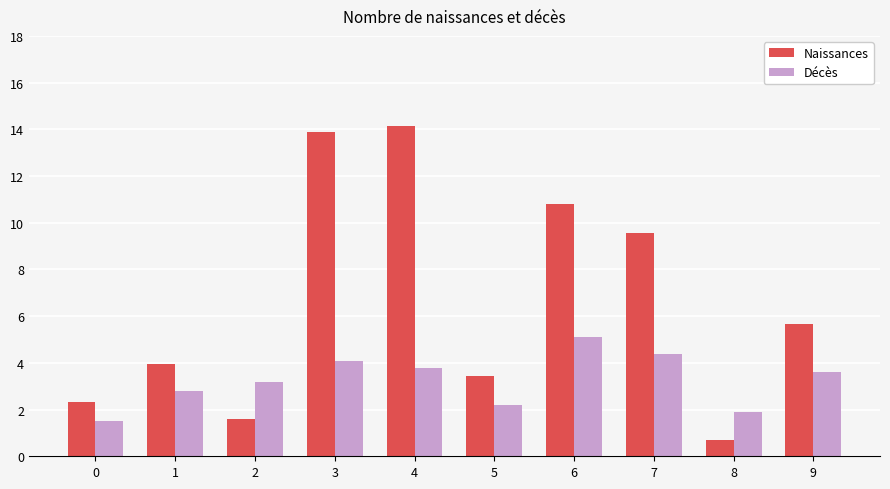

What is the total value across all series at 9?

9.3